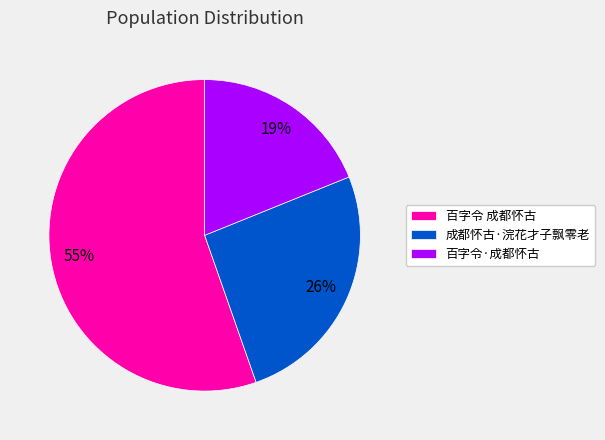

How many segments does this pie chart have?

3